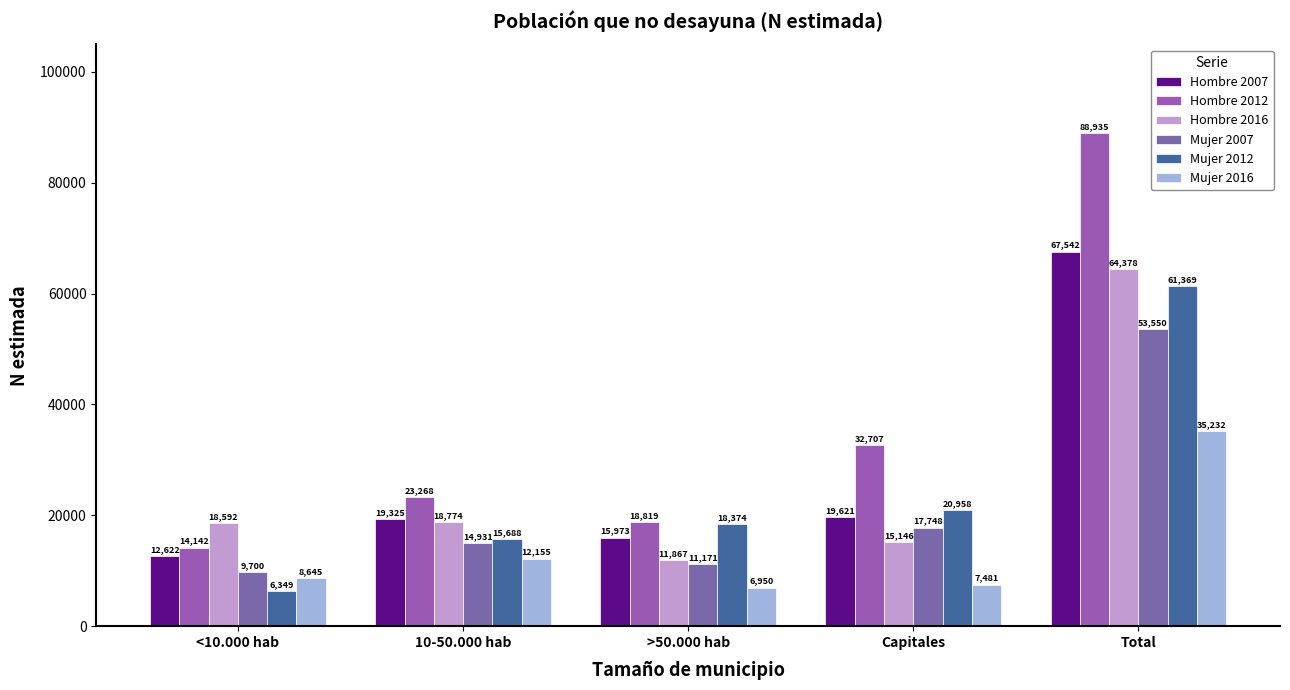

What is the difference between the Hombre 2012 values at Total and Capitales?

56228